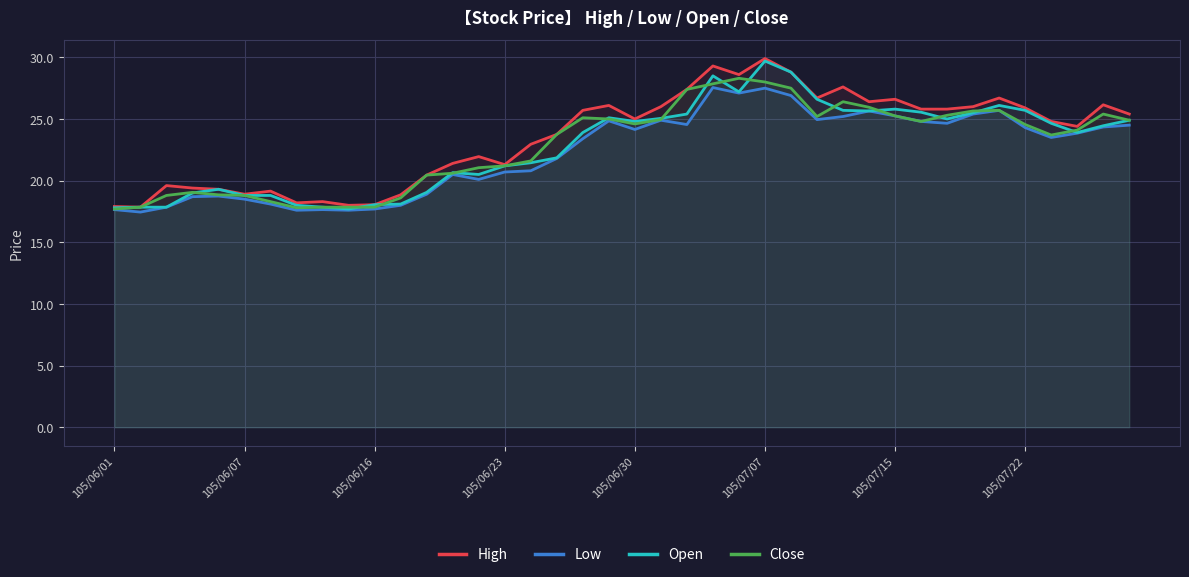

Rank the series by their maximum value, from lowest to highest.

Low, Close, Open, High